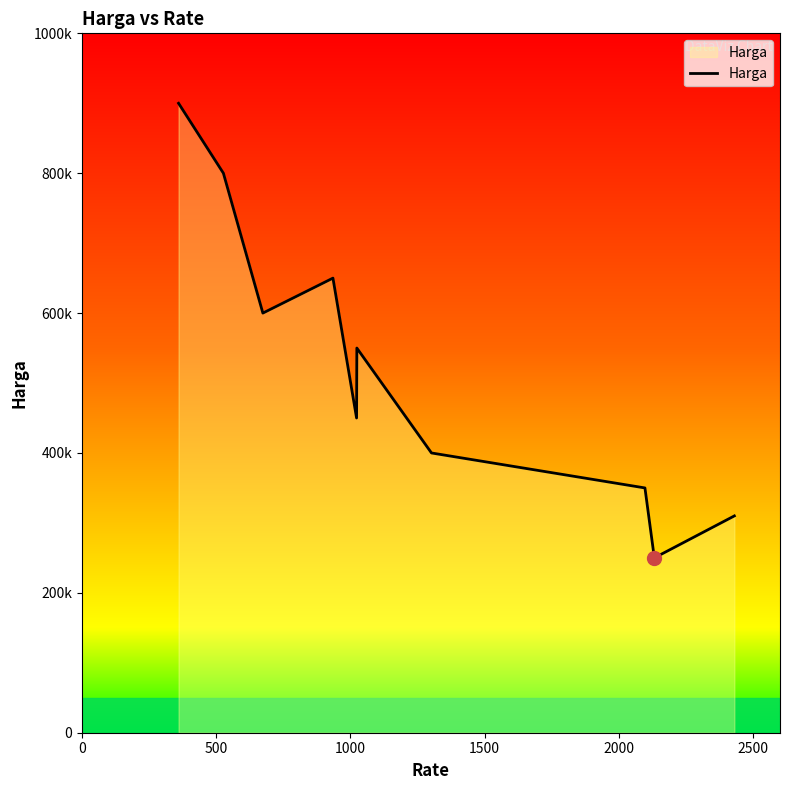

How many points are higher than both their immediate neighbors (excluding endpoints)?

2